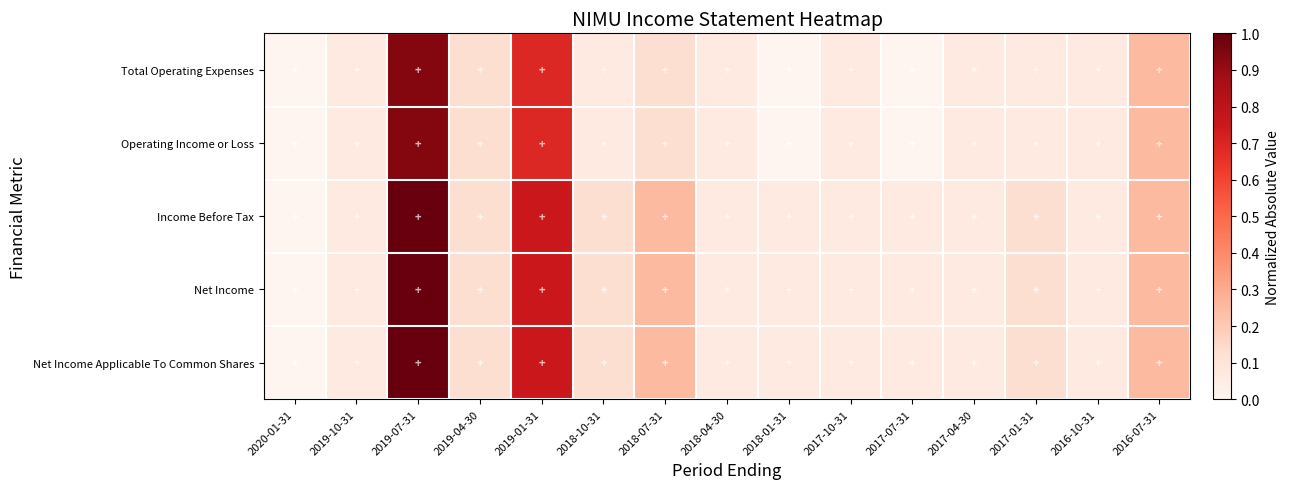

Reading left to right, transcribe all the data shown in this chart.

Total Operating Expenses: 2020-01-31=0.0	2019-10-31=0.1	2019-07-31=0.9	2019-04-30=0.1	2019-01-31=0.7	2018-10-31=0.1	2018-07-31=0.1	2018-04-30=0.1	2018-01-31=0.0	2017-10-31=0.1	2017-07-31=0.0	2017-04-30=0.1	2017-01-31=0.1	2016-10-31=0.1	2016-07-31=0.2
Operating Income or Loss: 2020-01-31=0.0	2019-10-31=0.1	2019-07-31=0.9	2019-04-30=0.1	2019-01-31=0.7	2018-10-31=0.1	2018-07-31=0.1	2018-04-30=0.1	2018-01-31=0.0	2017-10-31=0.1	2017-07-31=0.0	2017-04-30=0.1	2017-01-31=0.1	2016-10-31=0.1	2016-07-31=0.2
Income Before Tax: 2020-01-31=0.0	2019-10-31=0.1	2019-07-31=1.0	2019-04-30=0.1	2019-01-31=0.8	2018-10-31=0.1	2018-07-31=0.2	2018-04-30=0.1	2018-01-31=0.1	2017-10-31=0.1	2017-07-31=0.1	2017-04-30=0.1	2017-01-31=0.1	2016-10-31=0.1	2016-07-31=0.2
Net Income: 2020-01-31=0.0	2019-10-31=0.1	2019-07-31=1.0	2019-04-30=0.1	2019-01-31=0.8	2018-10-31=0.1	2018-07-31=0.2	2018-04-30=0.1	2018-01-31=0.1	2017-10-31=0.1	2017-07-31=0.1	2017-04-30=0.1	2017-01-31=0.1	2016-10-31=0.1	2016-07-31=0.2
Net Income Applicable To Common Shares: 2020-01-31=0.0	2019-10-31=0.1	2019-07-31=1.0	2019-04-30=0.1	2019-01-31=0.8	2018-10-31=0.1	2018-07-31=0.2	2018-04-30=0.1	2018-01-31=0.1	2017-10-31=0.1	2017-07-31=0.1	2017-04-30=0.1	2017-01-31=0.1	2016-10-31=0.1	2016-07-31=0.2